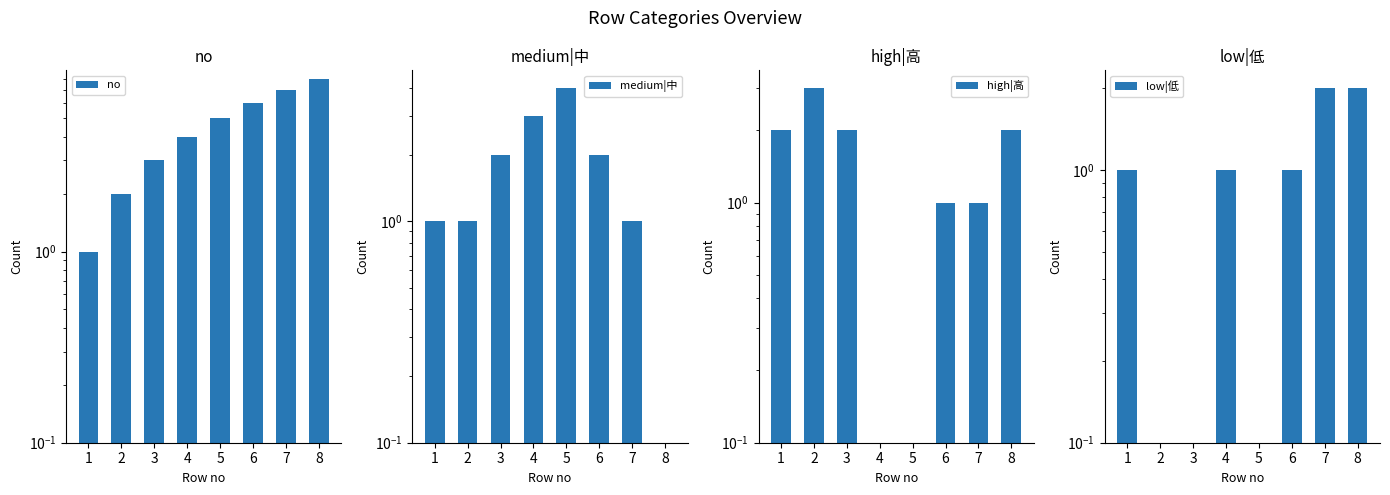

Which series has the largest total across all categories?

no